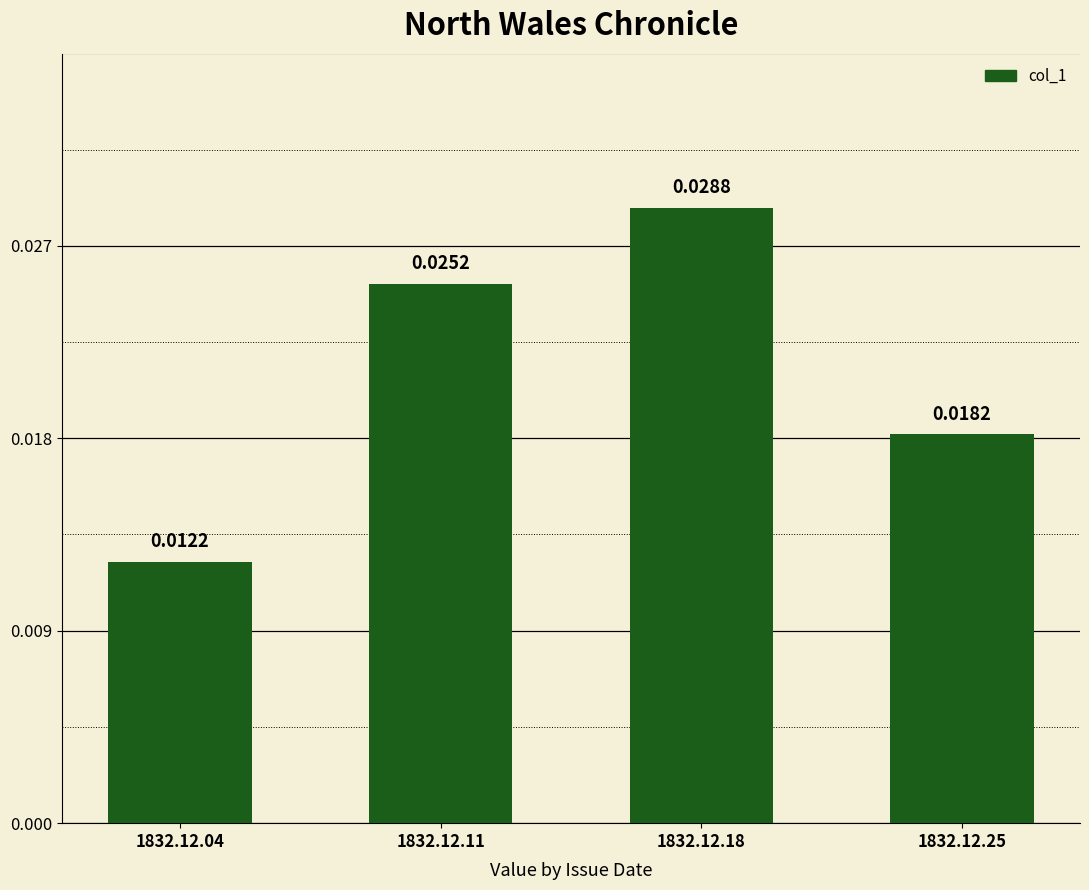

Rank the categories by value from lowest to highest.

1832.12.04, 1832.12.25, 1832.12.11, 1832.12.18